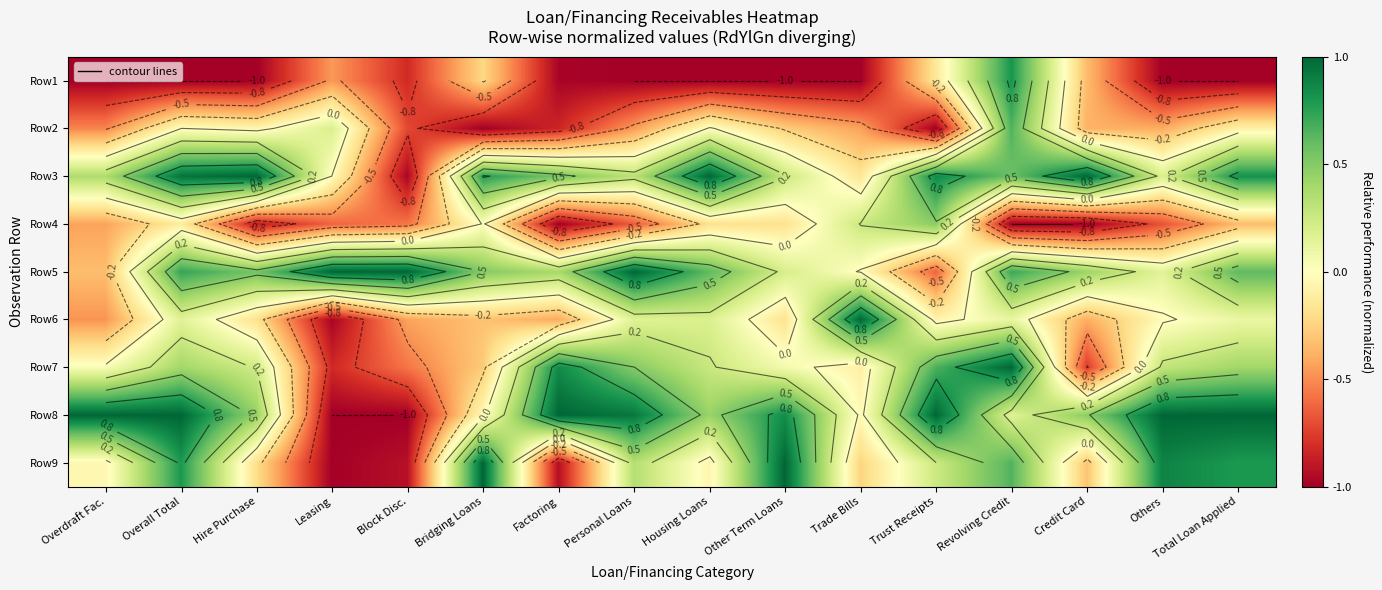

Between Block Disc. and Leasing, which is larger?

Leasing